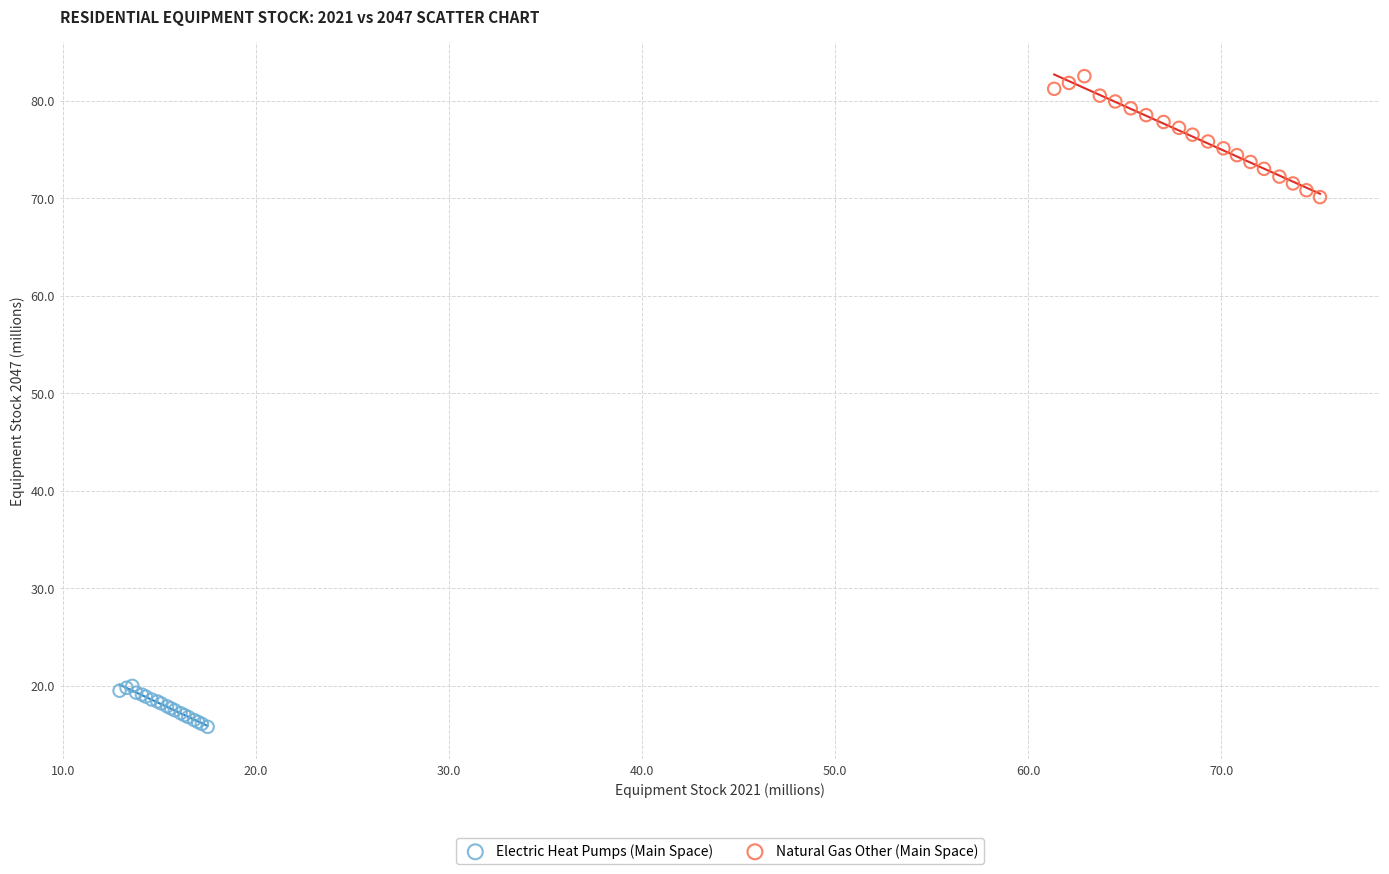

Which series reaches the minimum Y coordinate?

Electric Heat Pumps (Main Space)